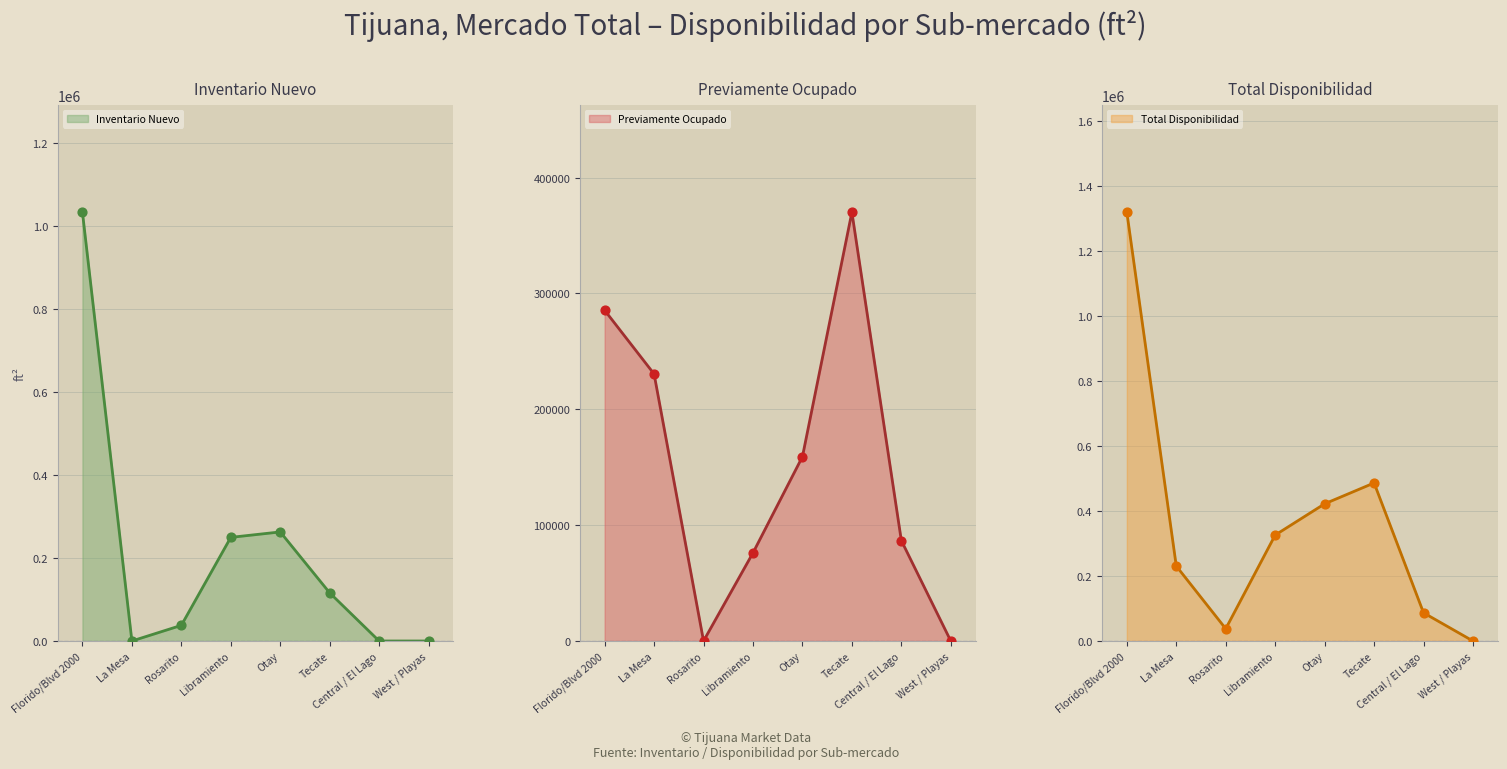

Which series has the largest Y range (max minus min)?

Total Disponibilidad